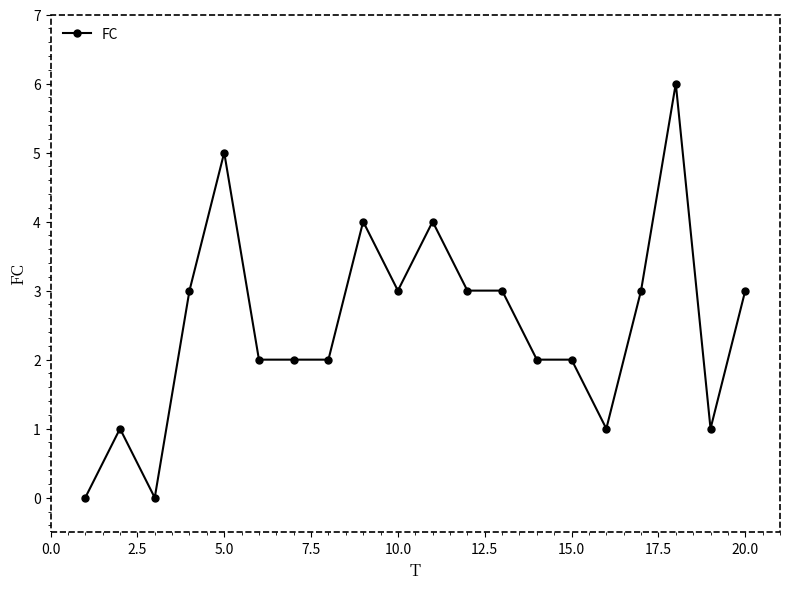

What is the difference between the maximum and minimum values?

6